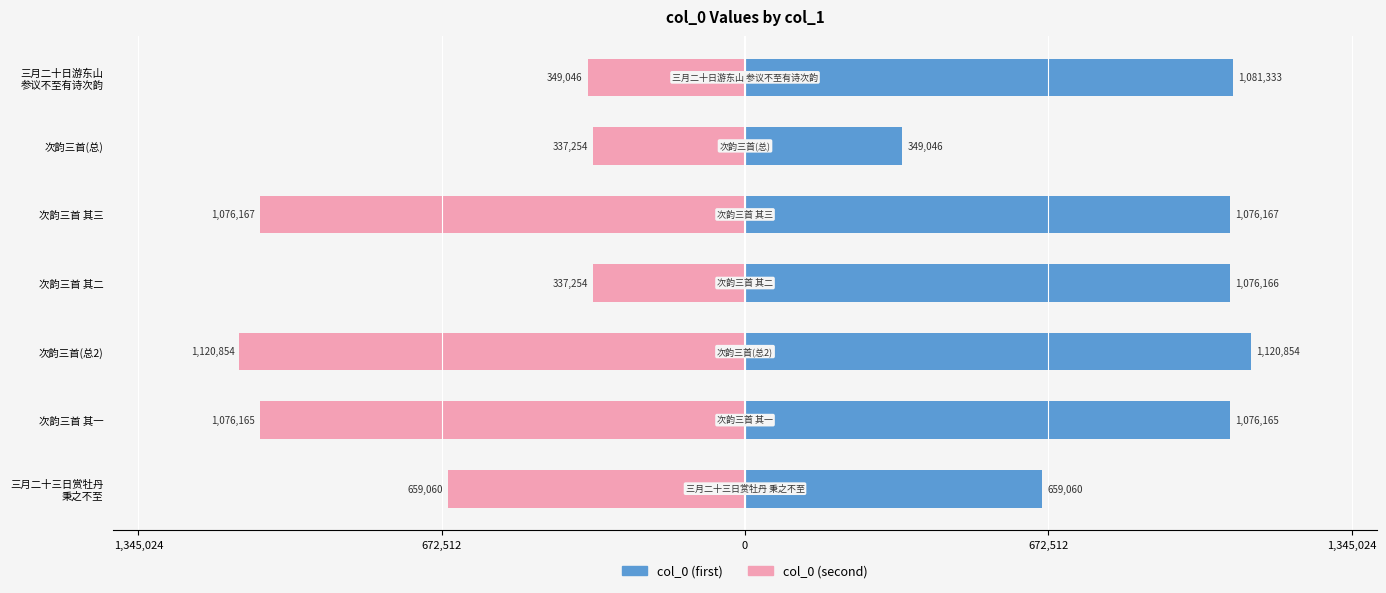

Where is col_0 (second) nearest to the value -729054?

三月二十三日赏牡丹 秉之不至